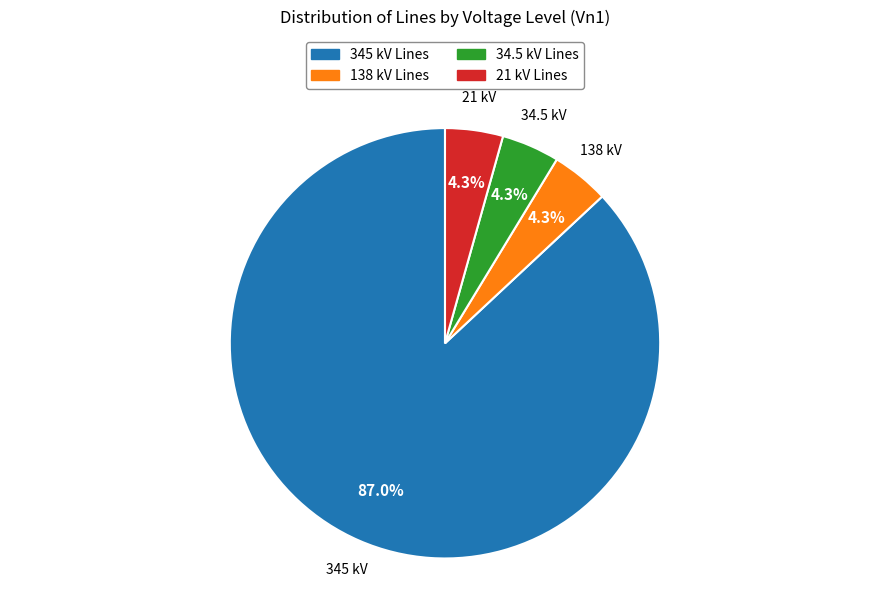

Does 345 represent more than half of the total?

Yes